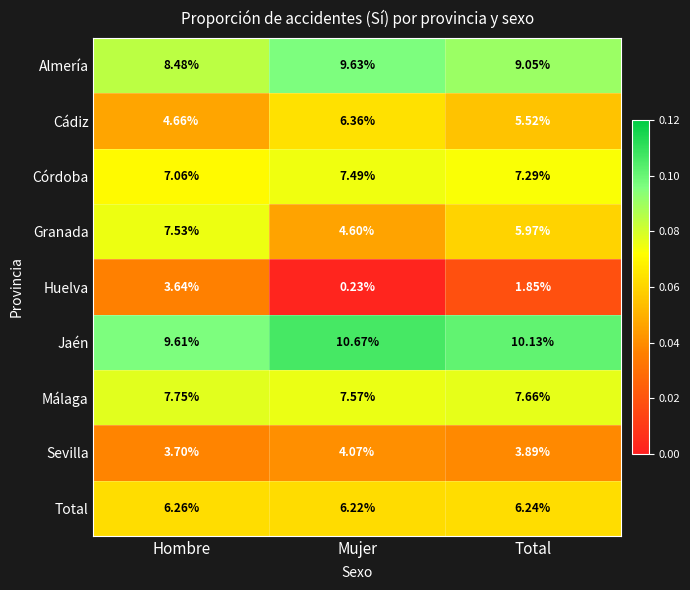

Which series changed the most between Hombre and Total?

Huelva